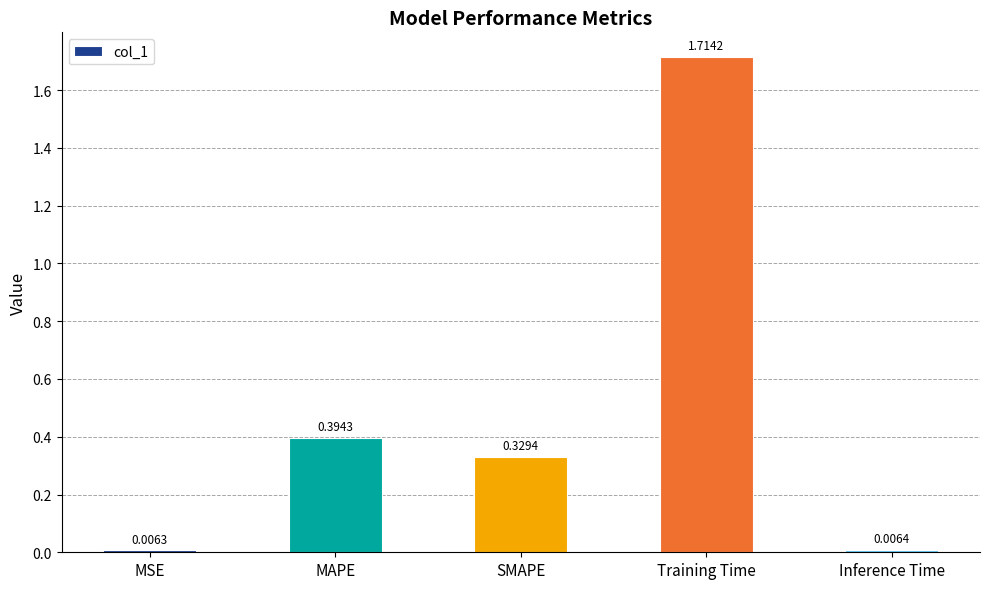

What is the label of the 5th bar from the left?

Inference Time